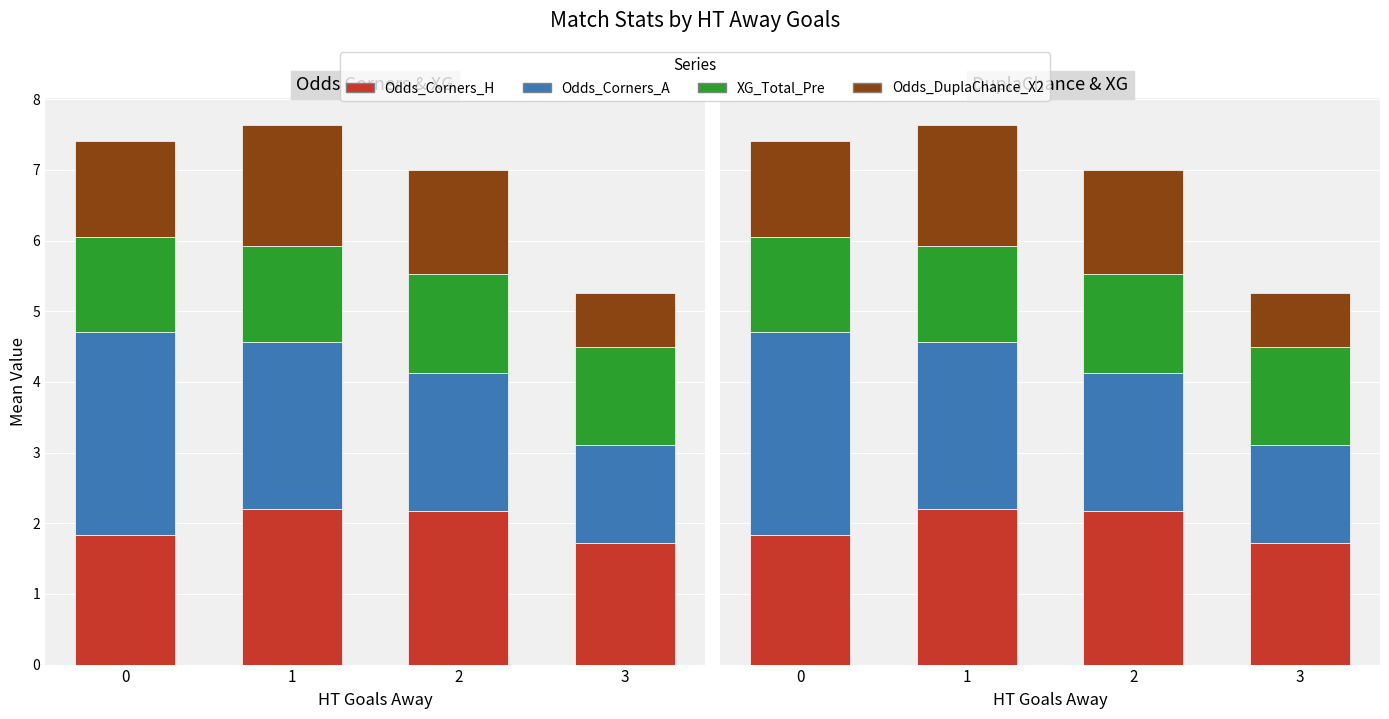

What is the average value of the Odds_DuplaChance_X2 series?

1.3